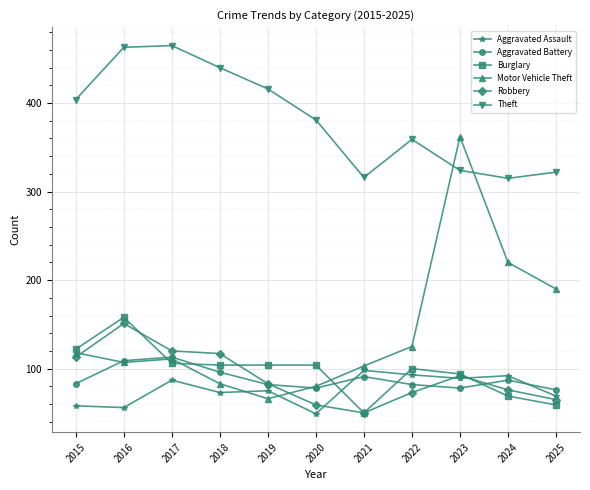

The value of Aggravated Battery at 2022 is 82. True or false?

True